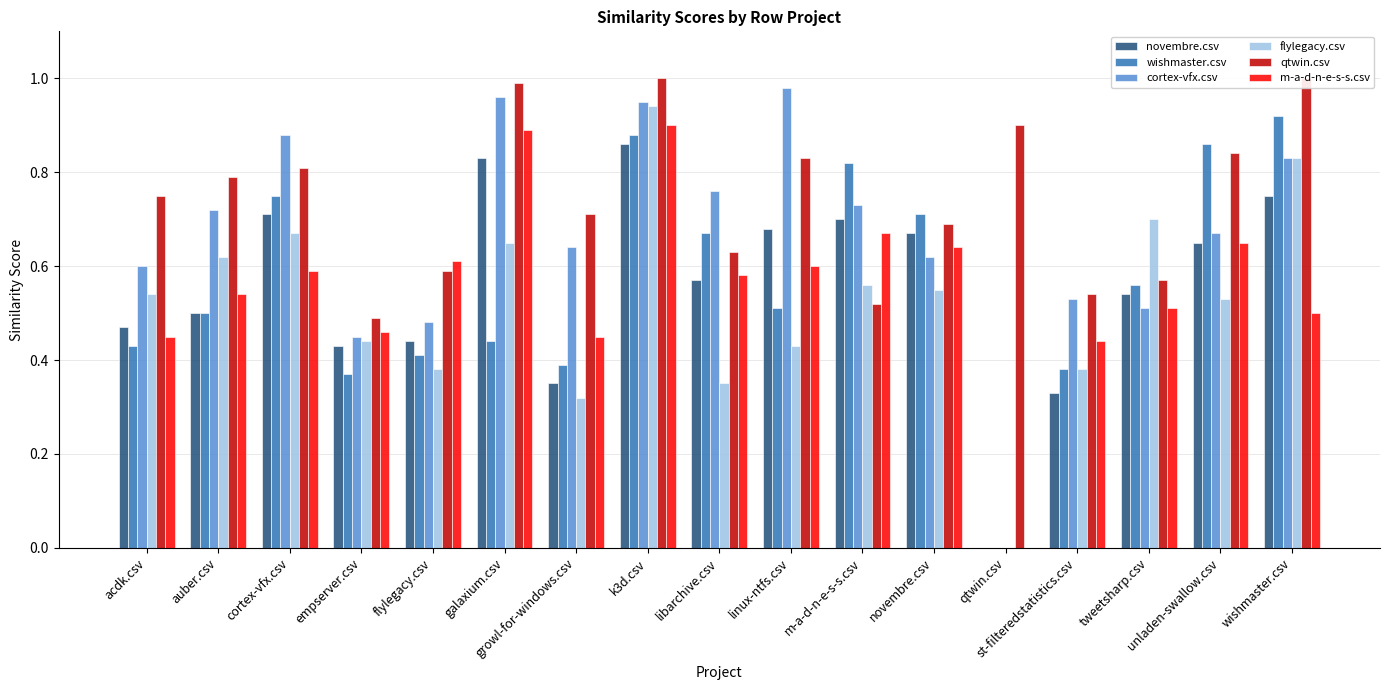

Which label corresponds to the smallest value in the chart?

qtwin.csv